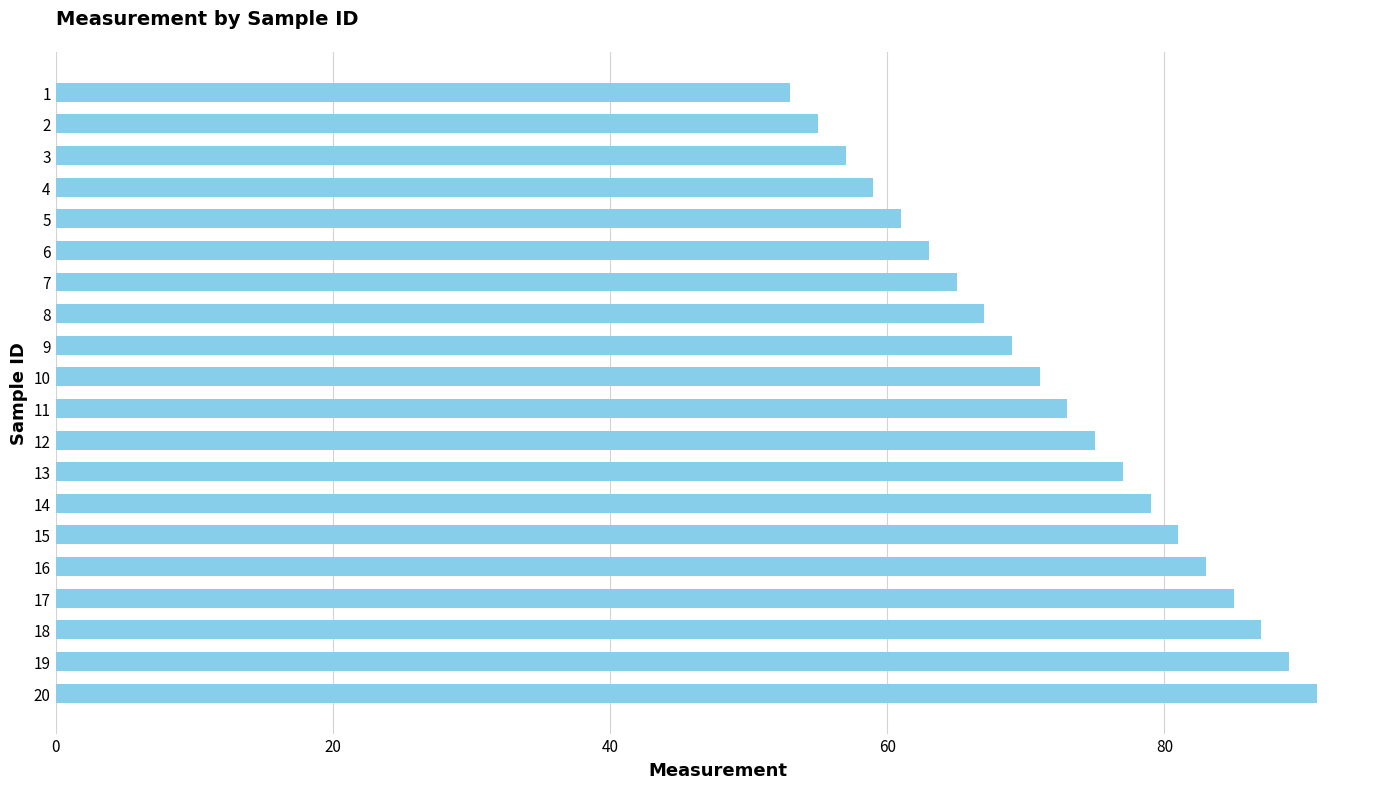

Count the number of data series in this chart.

1